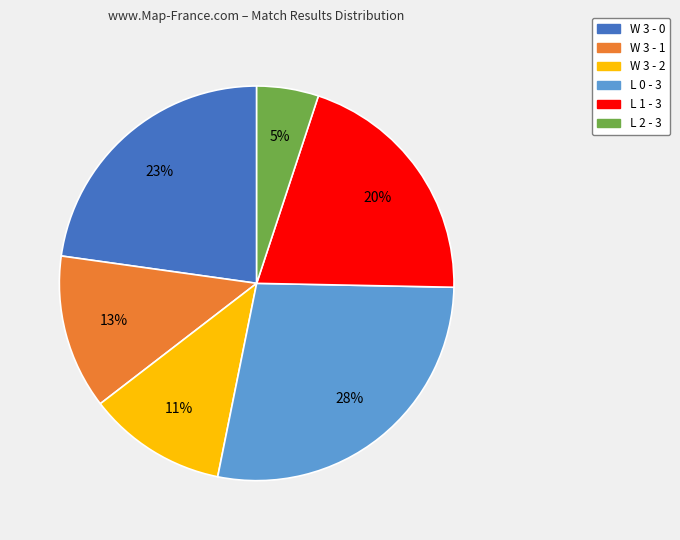

Is the sum of L 2 - 3 and W 3 - 1 greater than half?

No